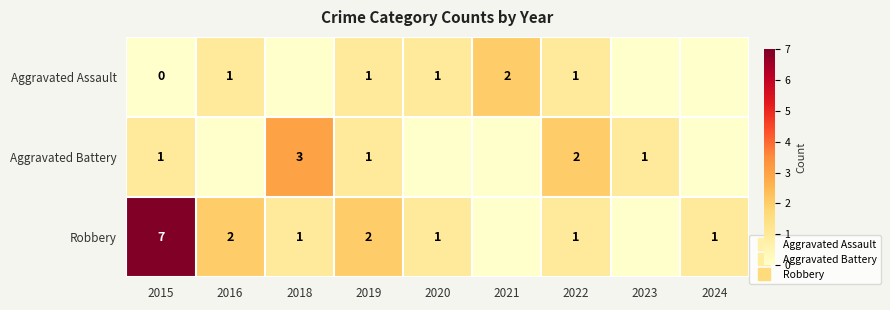

What is the difference between the maximum and second lowest values in the Aggravated Assault series?

2